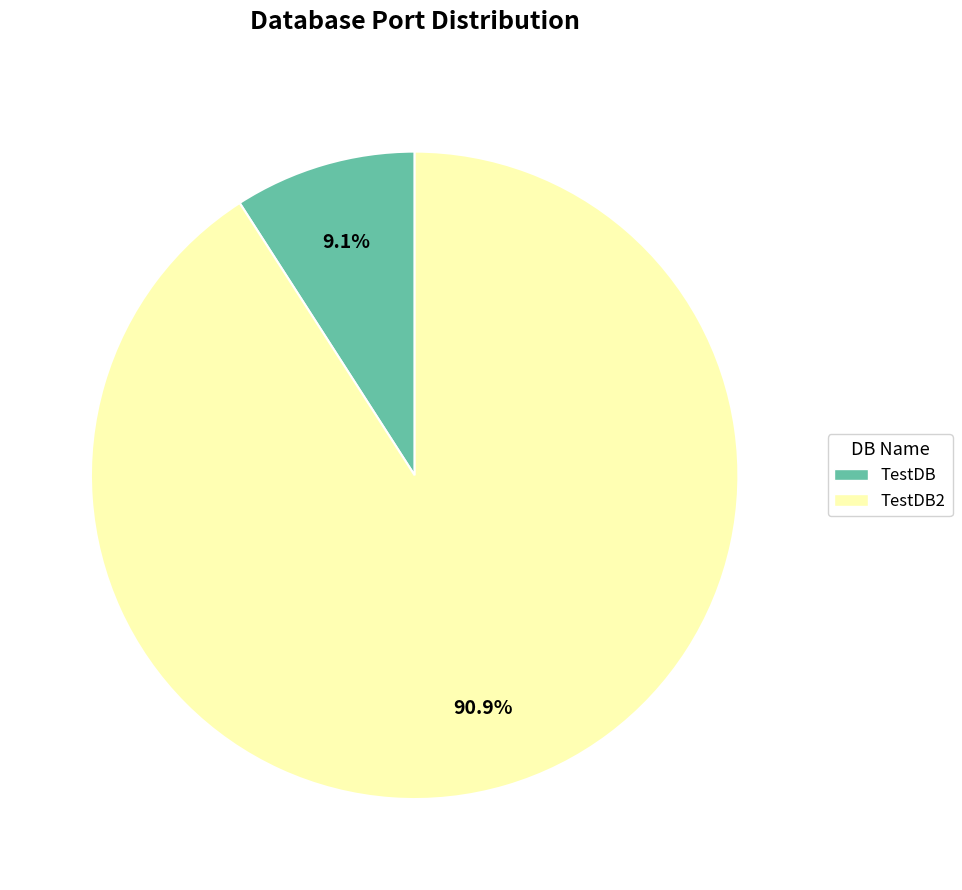

How many segments does this pie chart have?

2